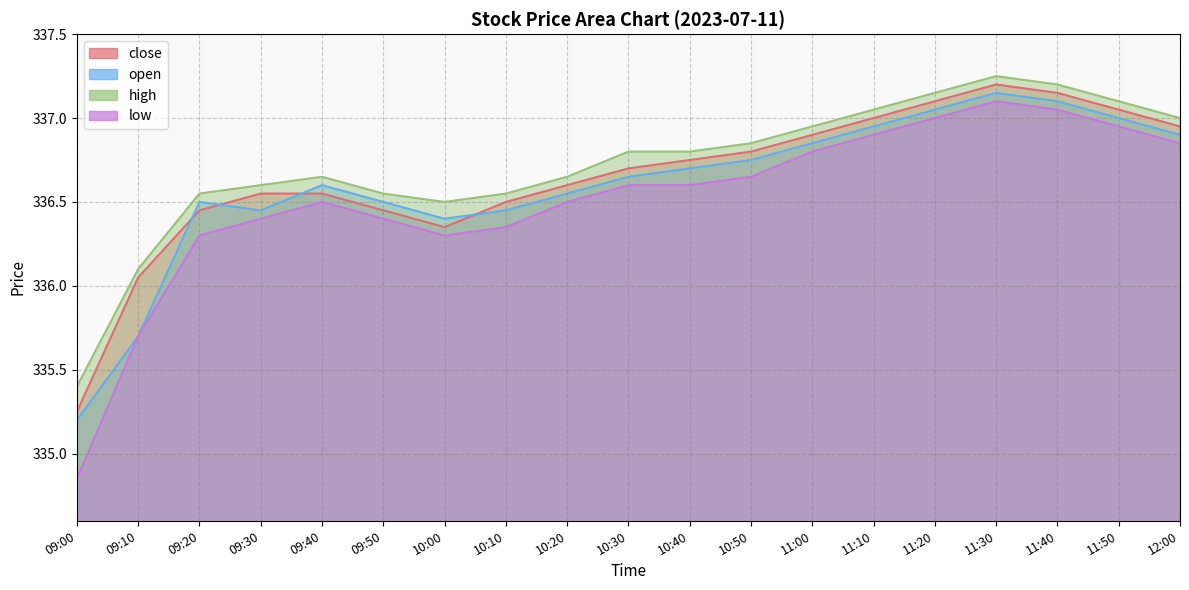

Between 09:10 and 09:20, which series saw the biggest shift?

open